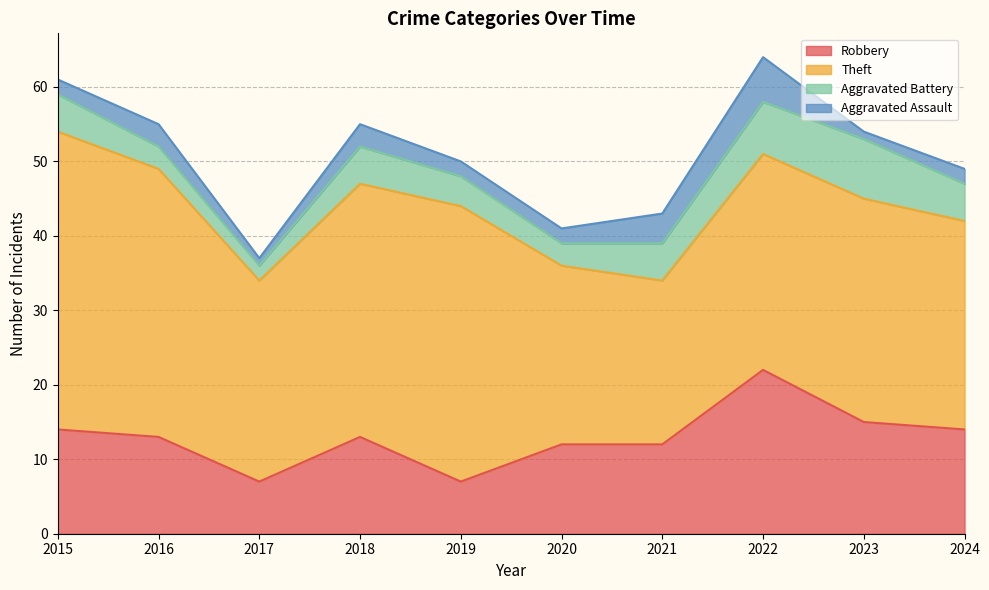

Does the chart have visible grid lines?

Yes